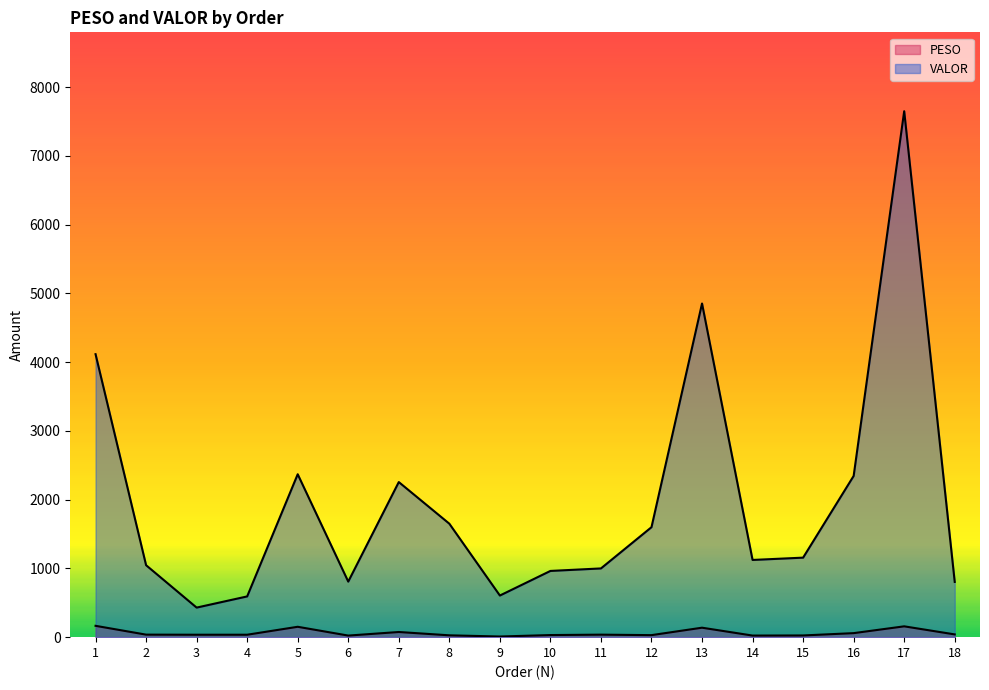

In VALOR, how many points are lower than both neighbors (excluding endpoints)?

4